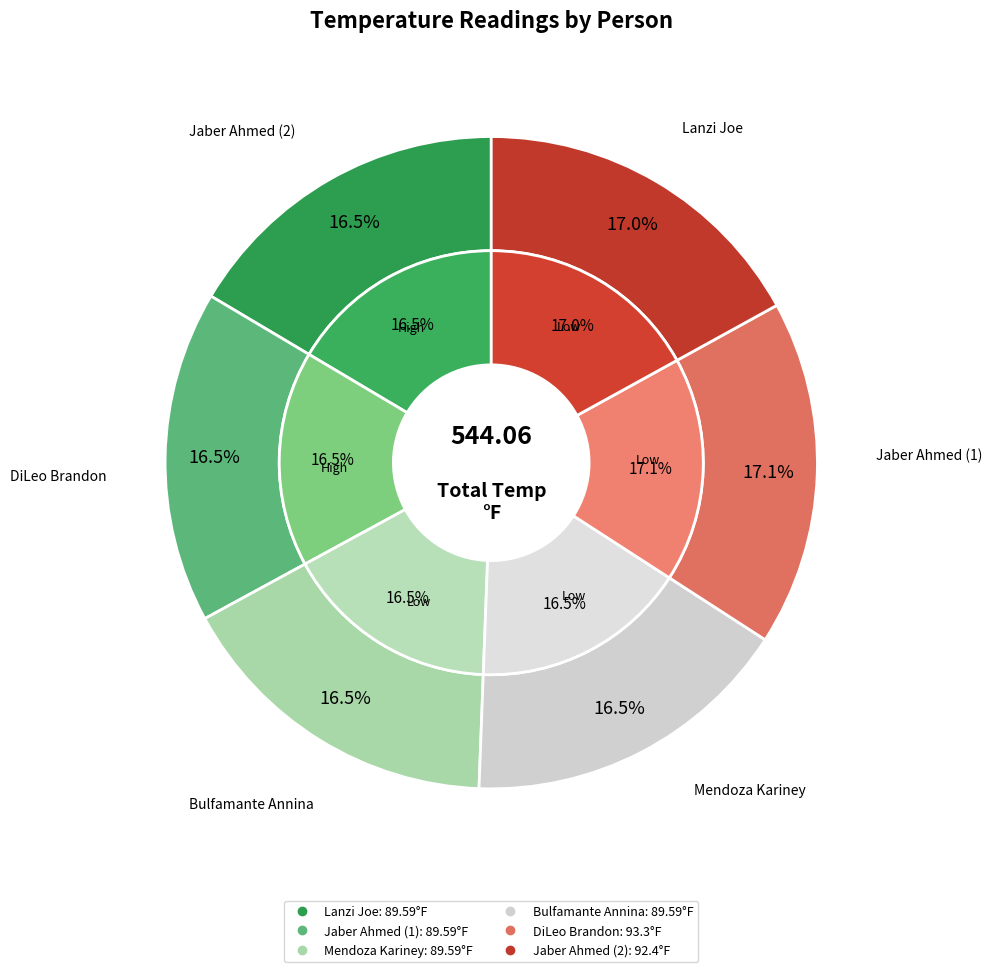

To the nearest percent, what percentage of the pie is Bulfamante Annina?

16%